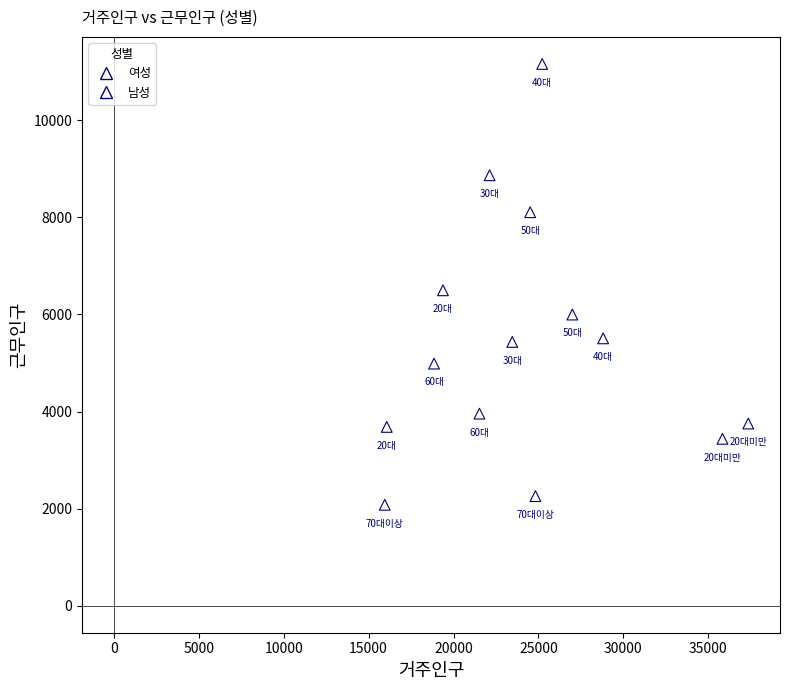

Which series has the largest Y range (max minus min)?

남성